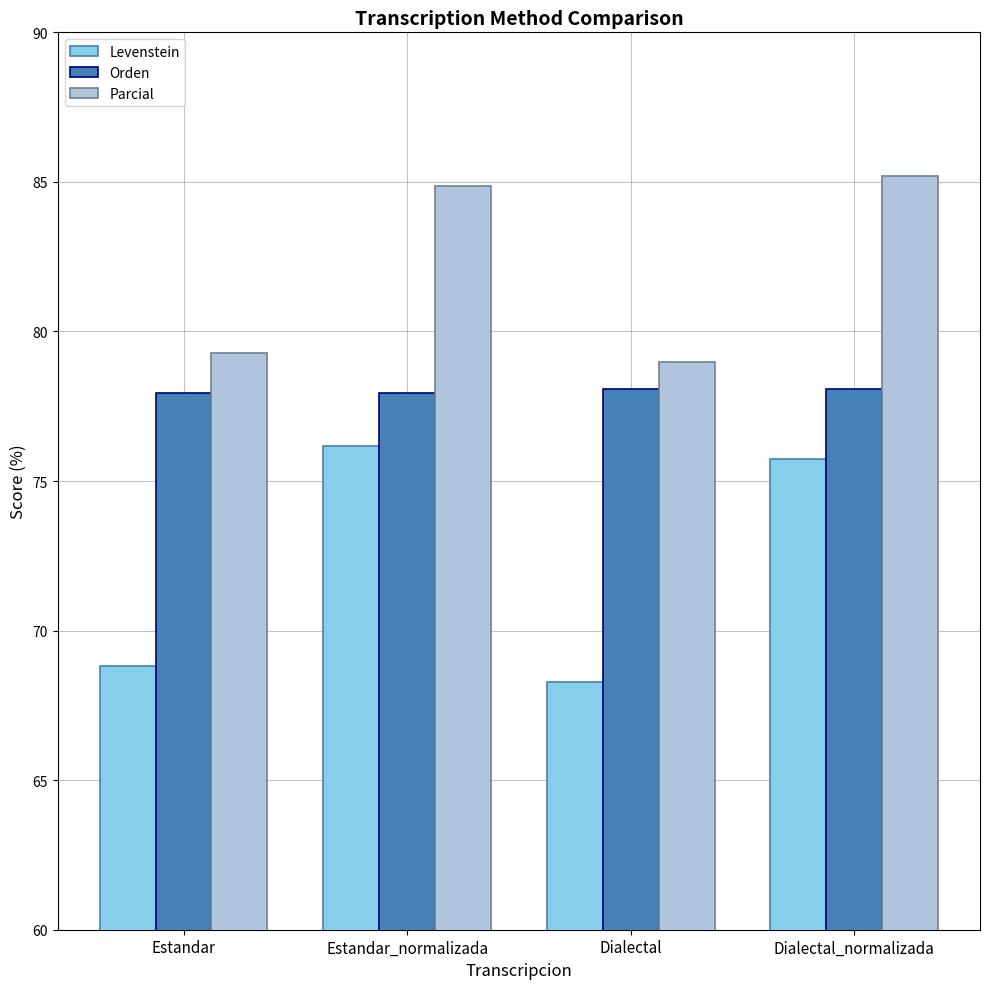

Rank the series at Estandar from highest to lowest value.

Parcial, Orden, Levenstein